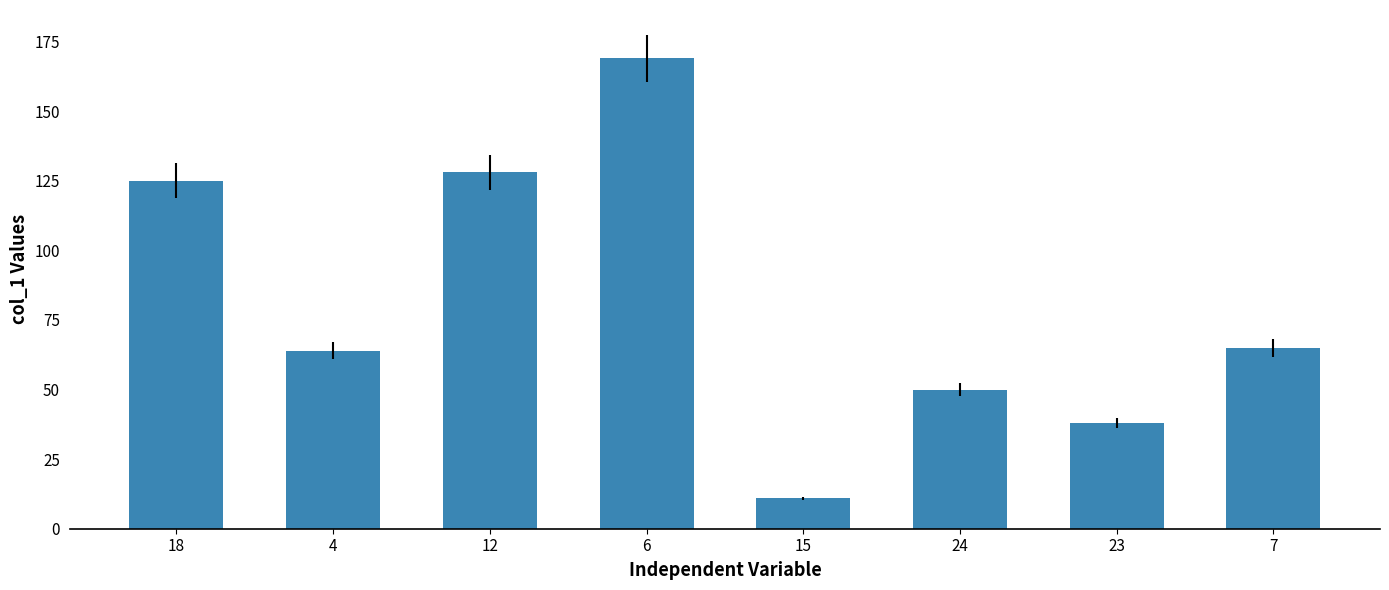

What position from the left is 15?

5